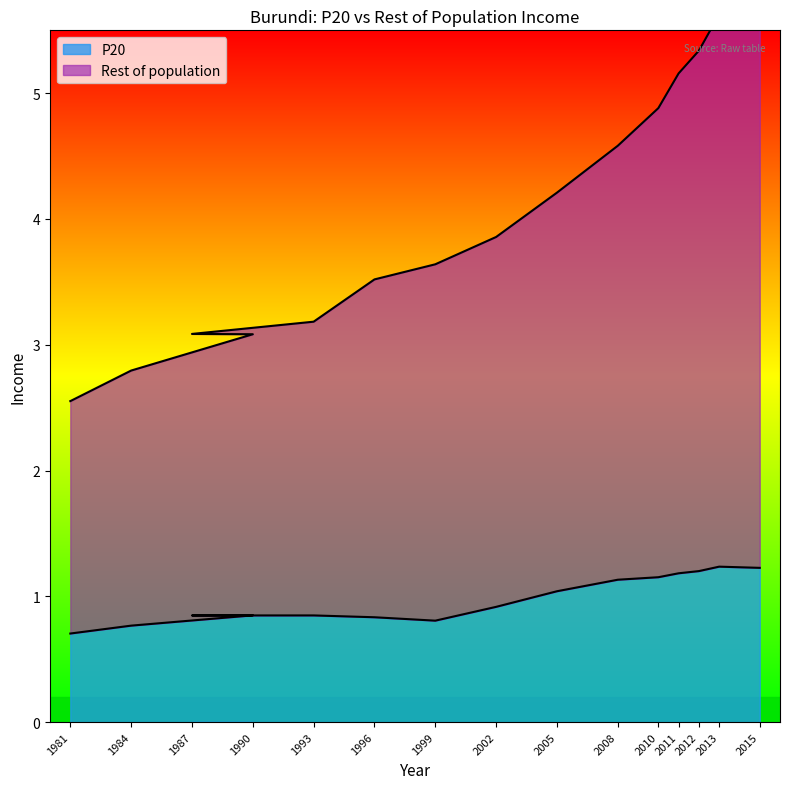

Where is P20 nearest to the value 0?

1981